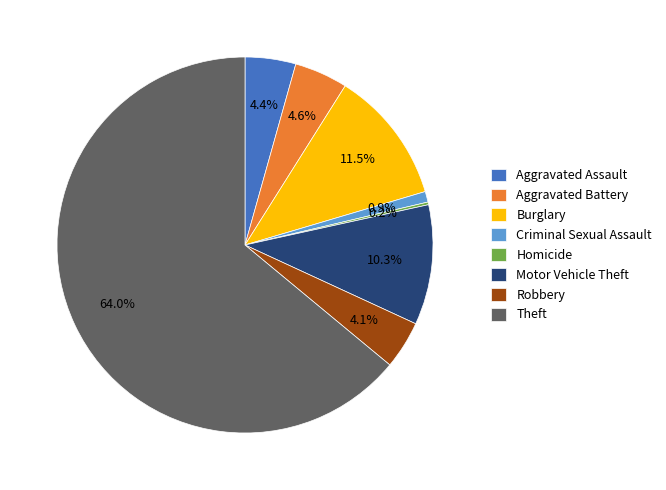

Is the sum of Aggravated Assault and Aggravated Battery greater than half?

No